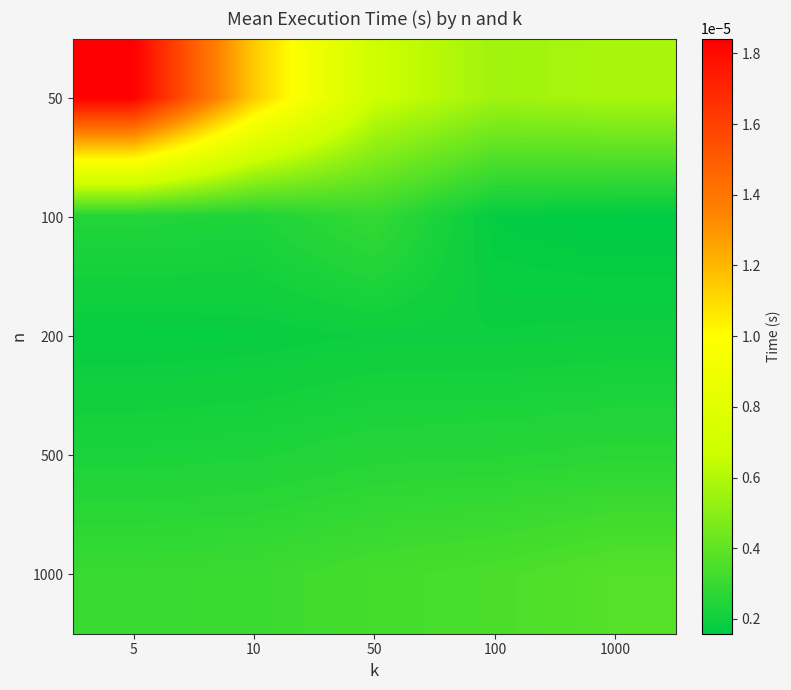

How many data points does each series have?

5